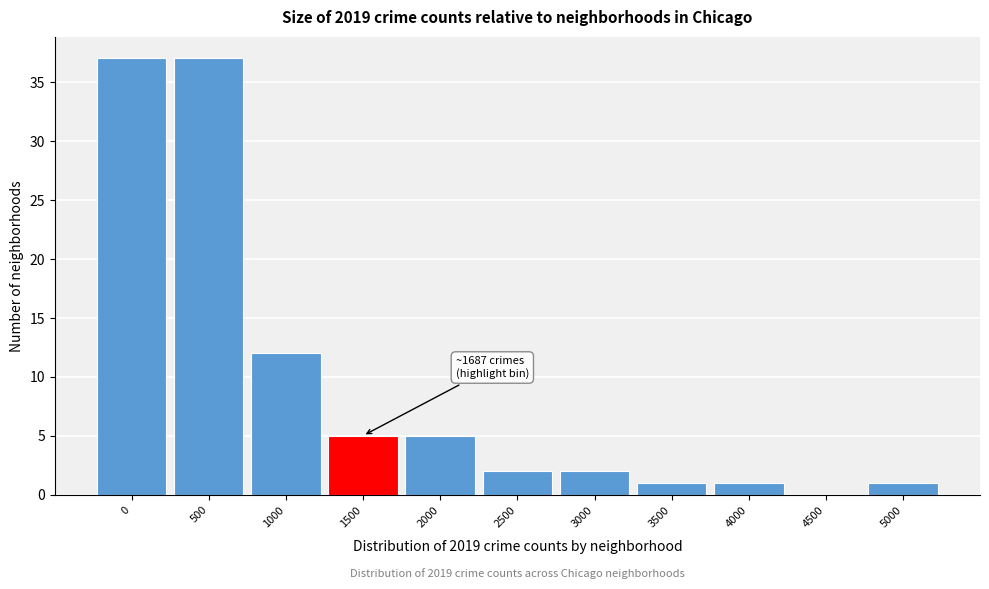

Reading left to right, list all the values displayed in this chart.

0=37	500=37	1000=12	1500=5	2000=5	2500=2	3000=2	3500=1	4000=1	4500=0	5000=1